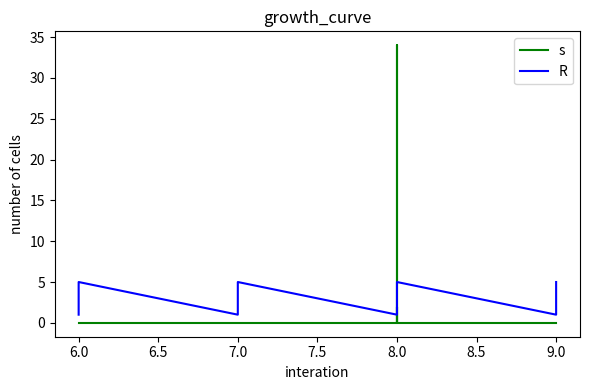

Rank the series by their maximum value, from lowest to highest.

R, s